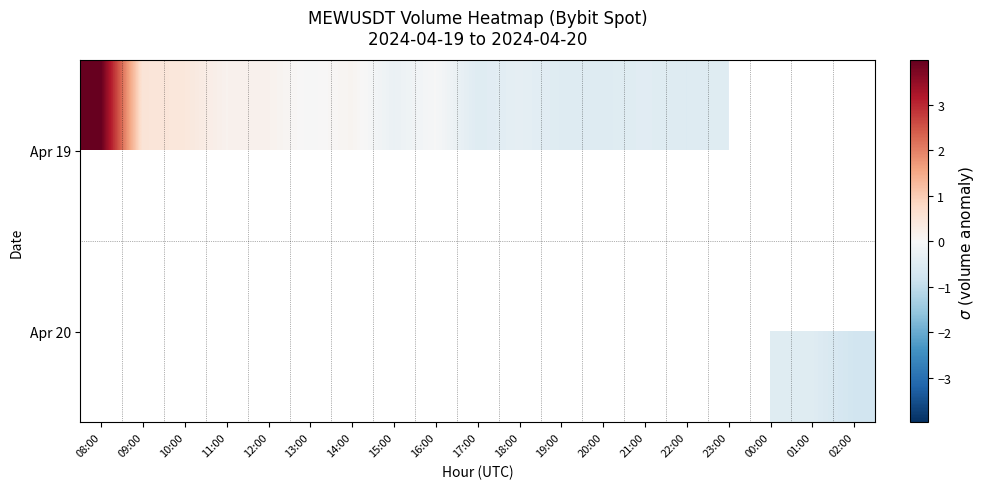

Which category has the highest value in the Apr 20 series?

08:00